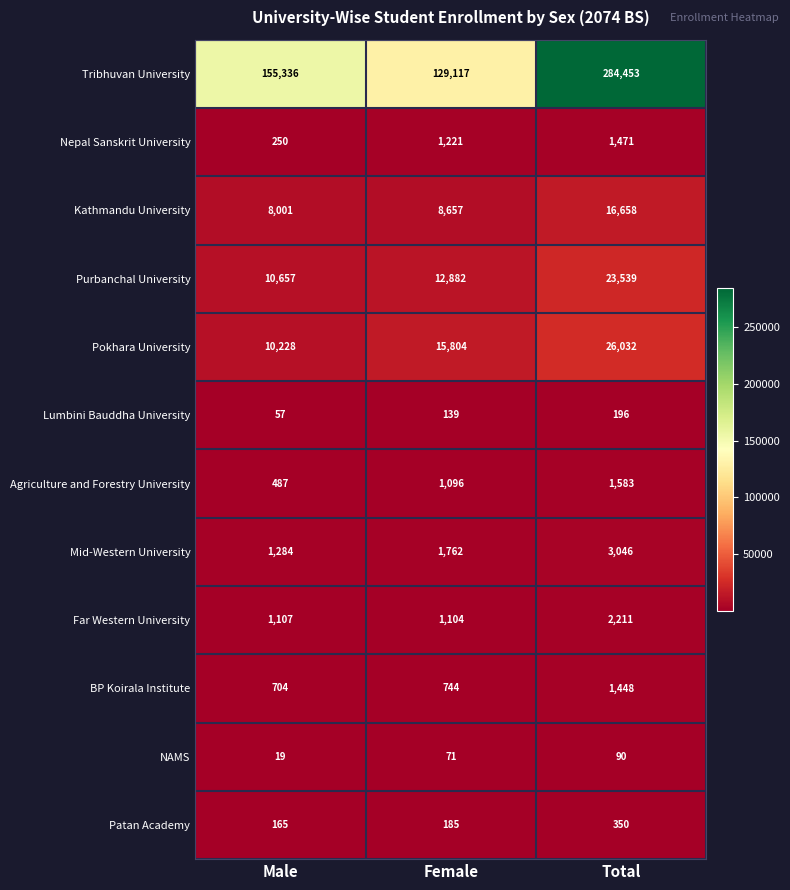

At which category is the sum across all series the highest?

Total